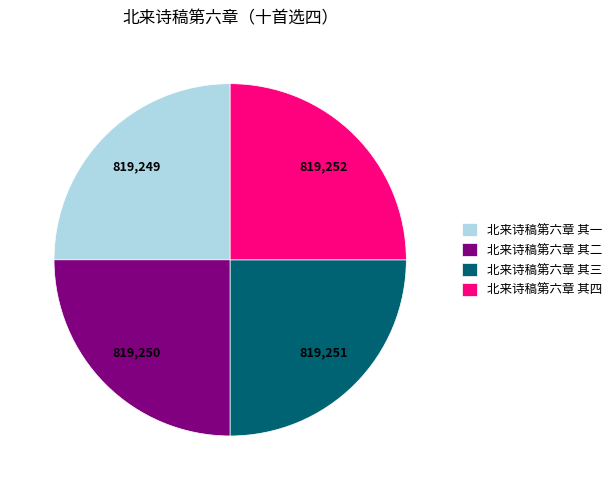

Does any single category account for the majority?

No